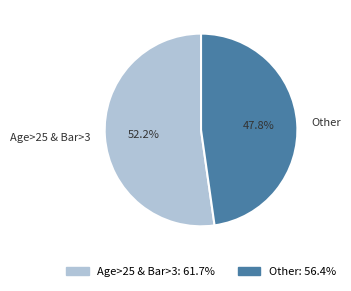

What portion of the pie excludes Other?

52.2%